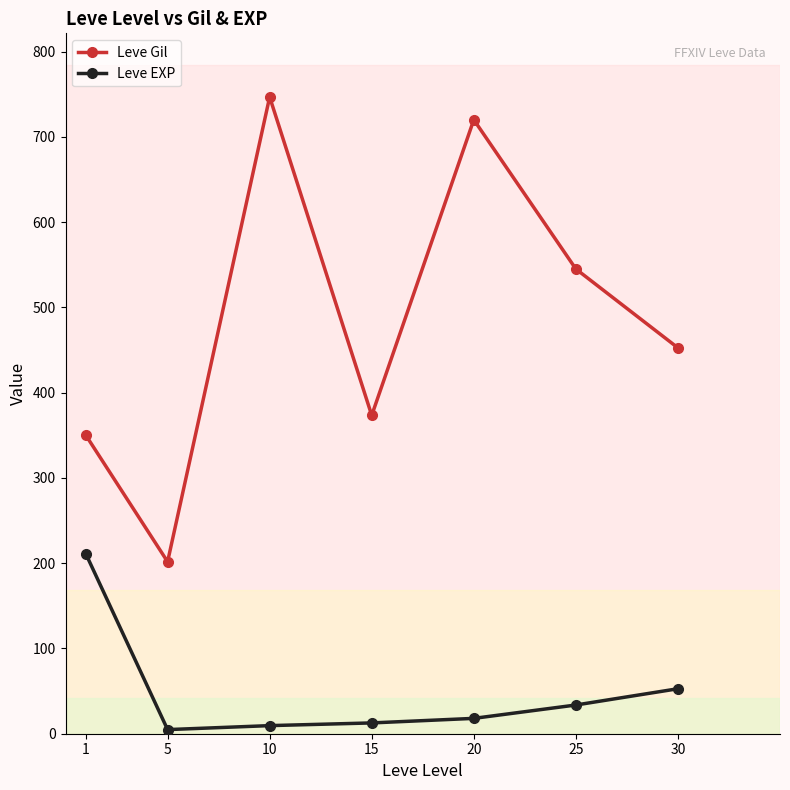

Where does the Leve Gil series first go above 452?

10